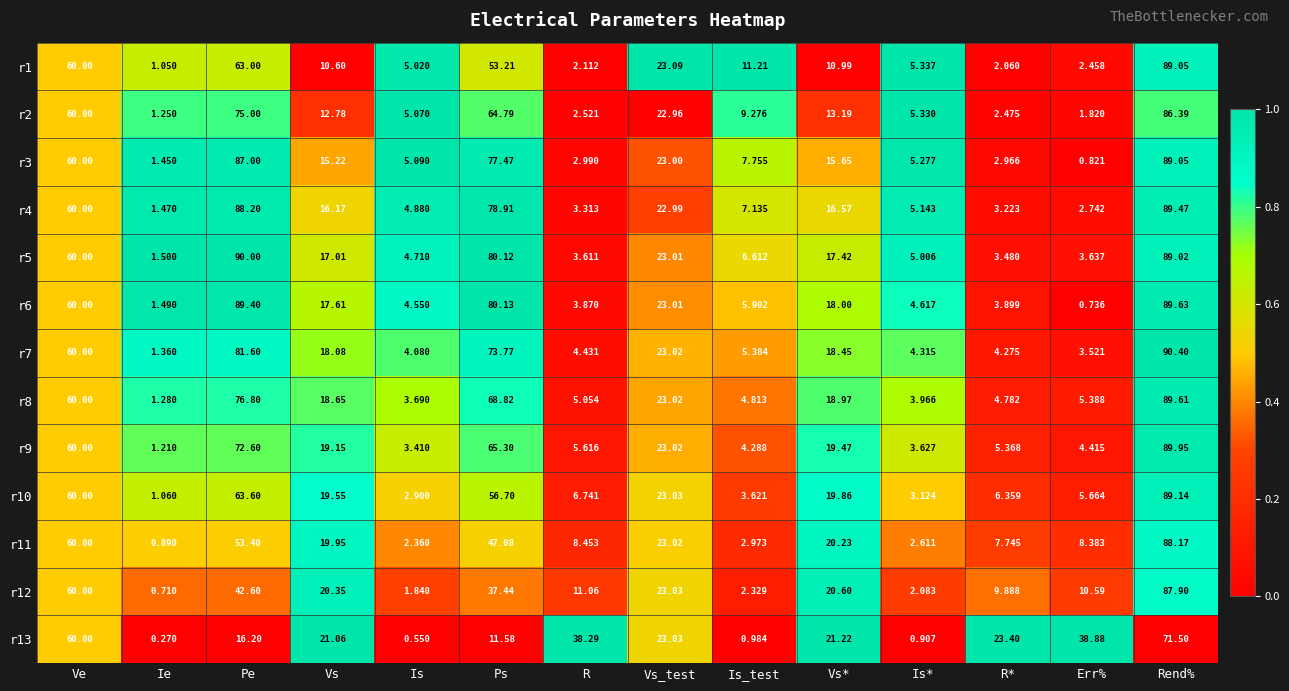

At which category is the sum across all series the highest?

Rend%